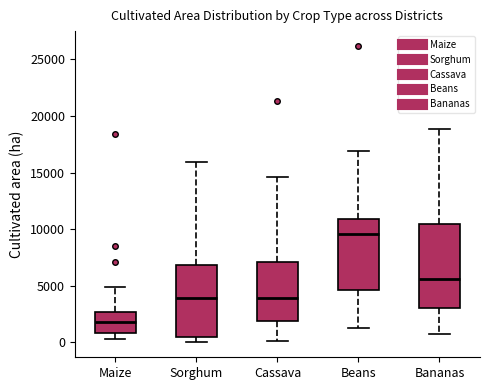

Reading left to right, read every box against the y-axis: the position of its median line, the range the box covers, and the ends of its whiskers. The values are not printed on the chart, so give them approximately, as read against the axis.

Maize: median 2000, box 1000 to 2500, whiskers 500 to 5000
Sorghum: median 4000, box 500 to 7000, whiskers 0 to 16000
Cassava: median 4000, box 2000 to 7000, whiskers 0 to 14500
Beans: median 9500, box 4500 to 11000, whiskers 1500 to 17000
Bananas: median 5500, box 3000 to 10500, whiskers 500 to 19000